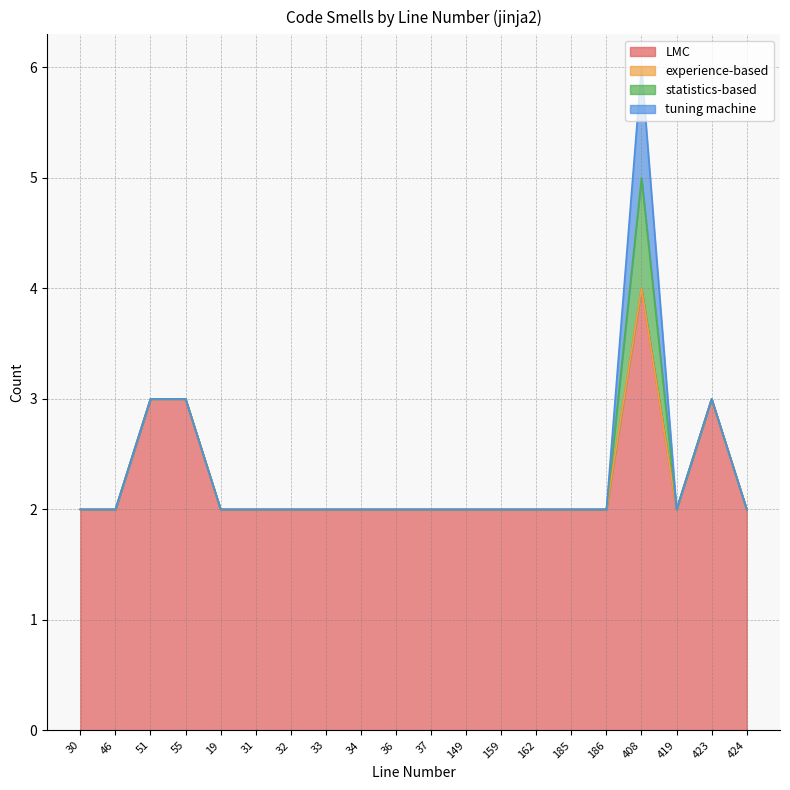

How many distinct data groups are displayed?

4